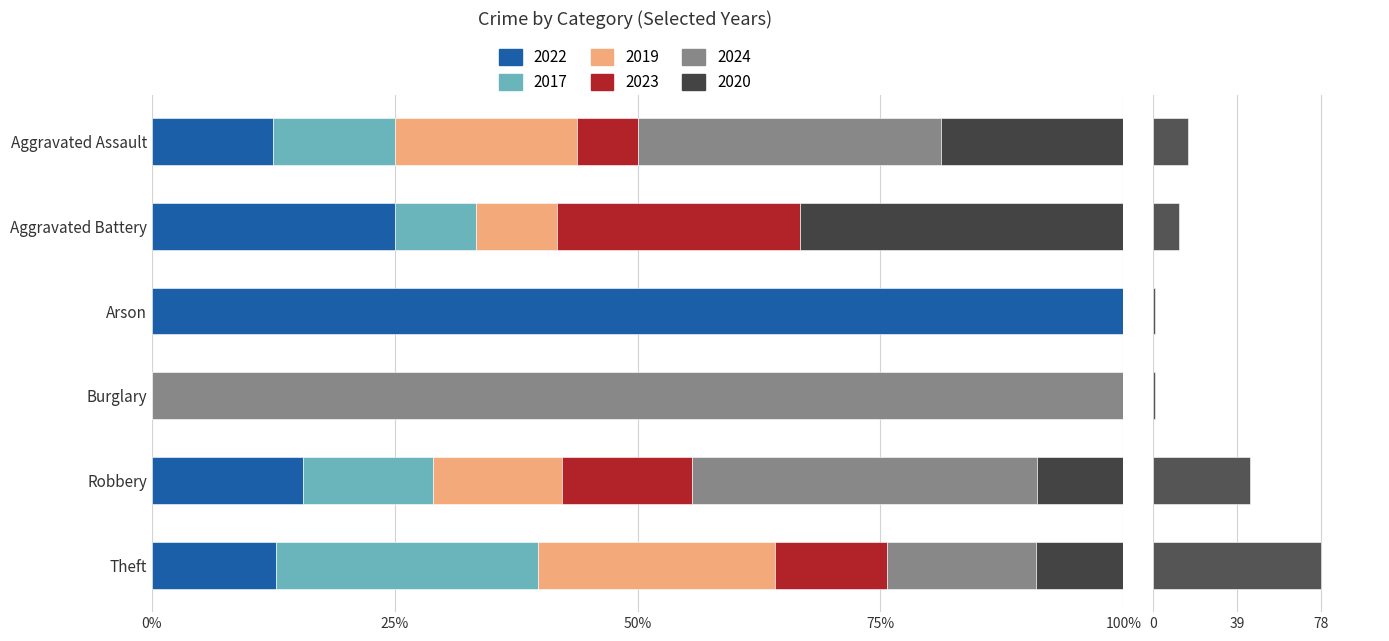

What is the maximum value shown in the chart?

78